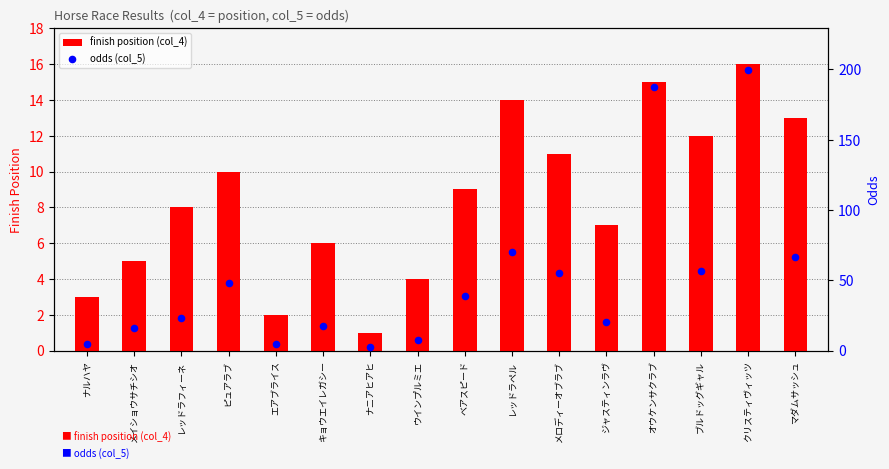

What are all the series names shown in the legend?

finish position (col_4), odds (col_5)